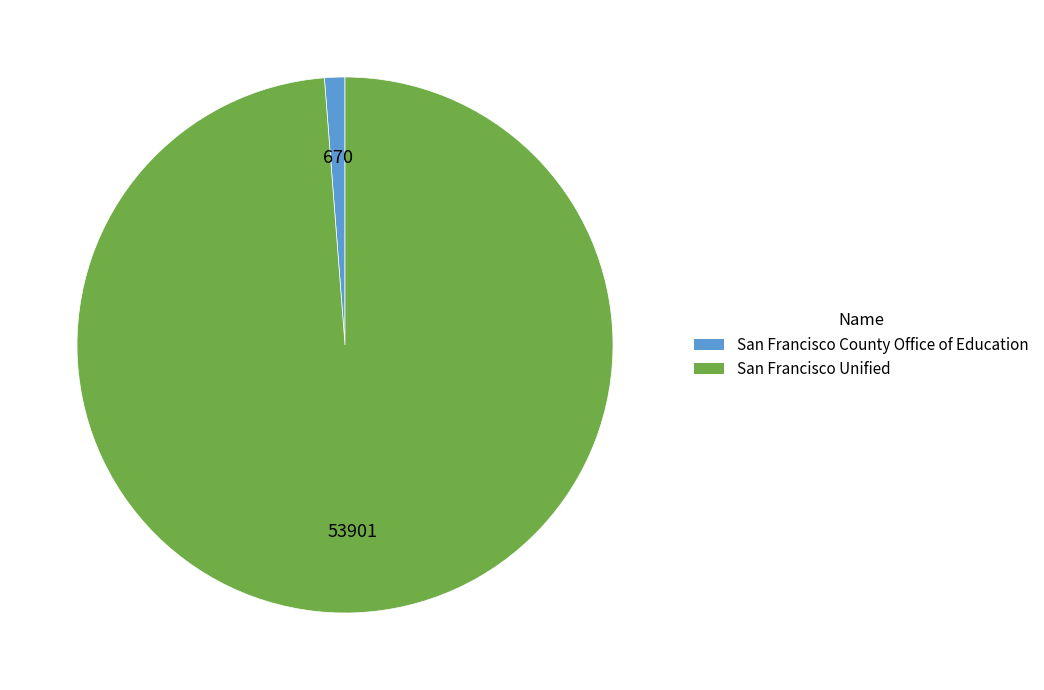

Is it true that San Francisco Unified is 99% of the pie?

True